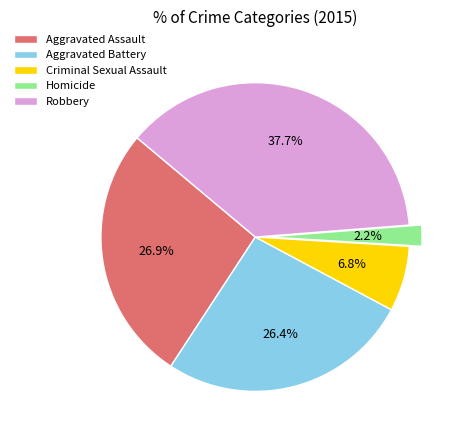

What is the smallest slice in the pie chart?

Homicide